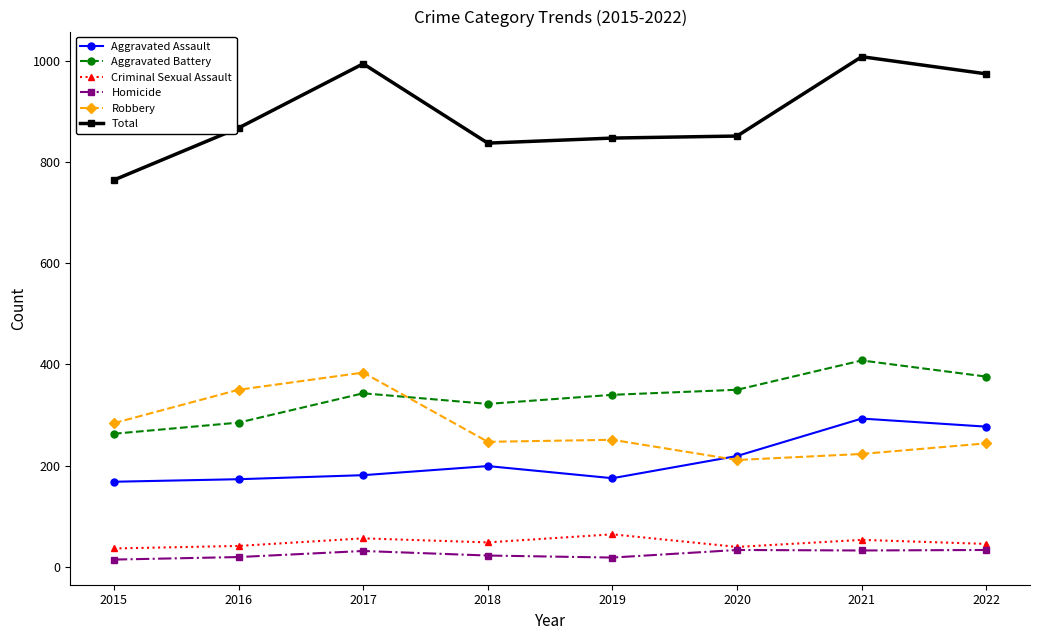

What is the total value across all series at 2016?

1736